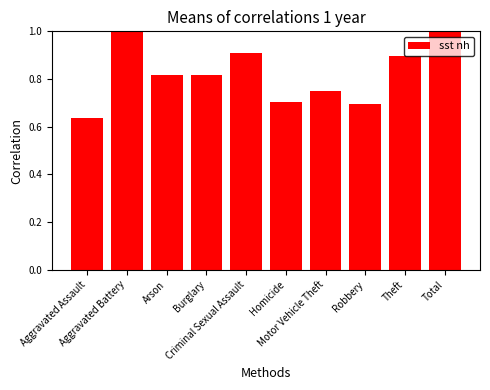

Count the values in the range 0 to 1.

10